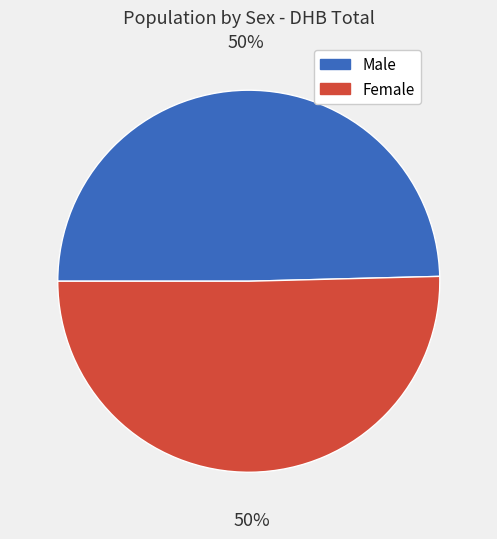

How many segments does this pie chart have?

2